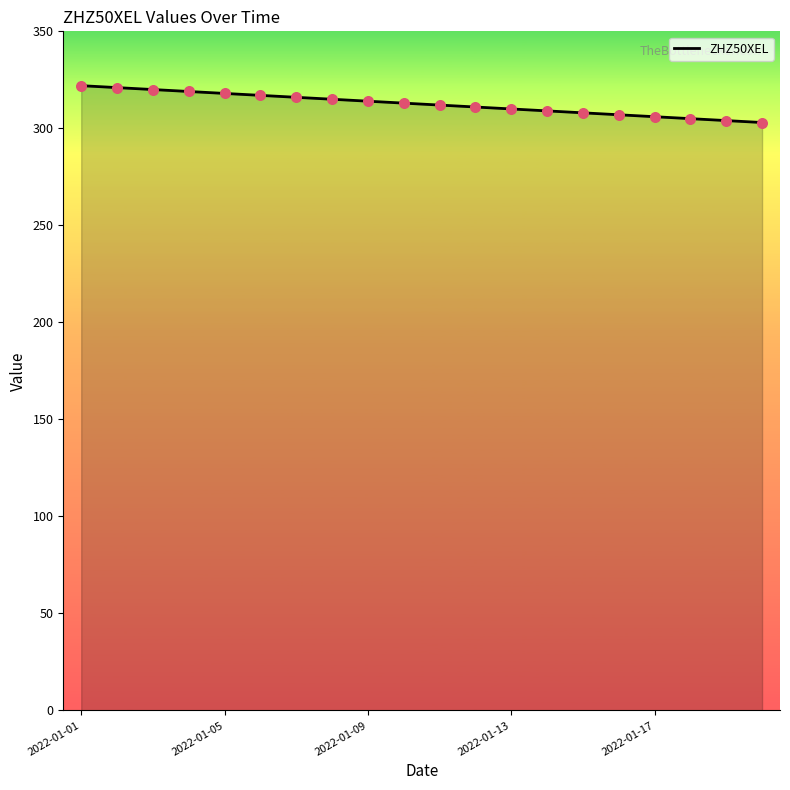

What is the smallest value displayed?

303